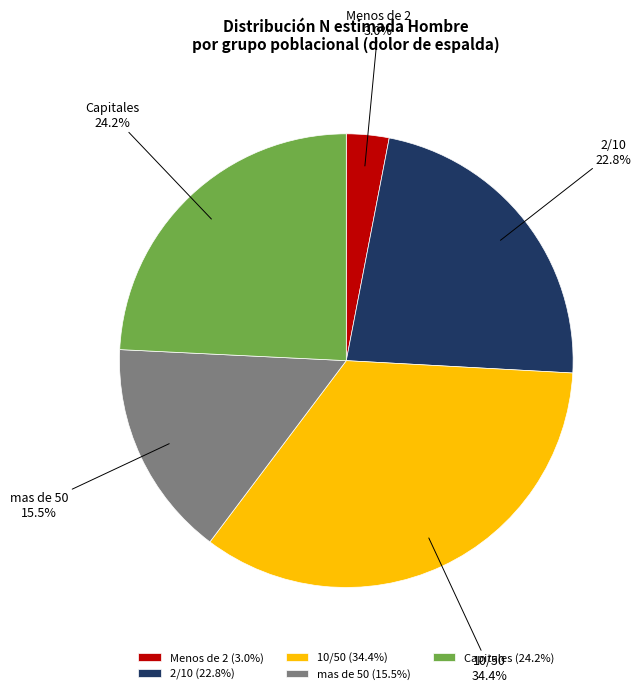

Between 2/10 and 10/50, which is larger?

10/50